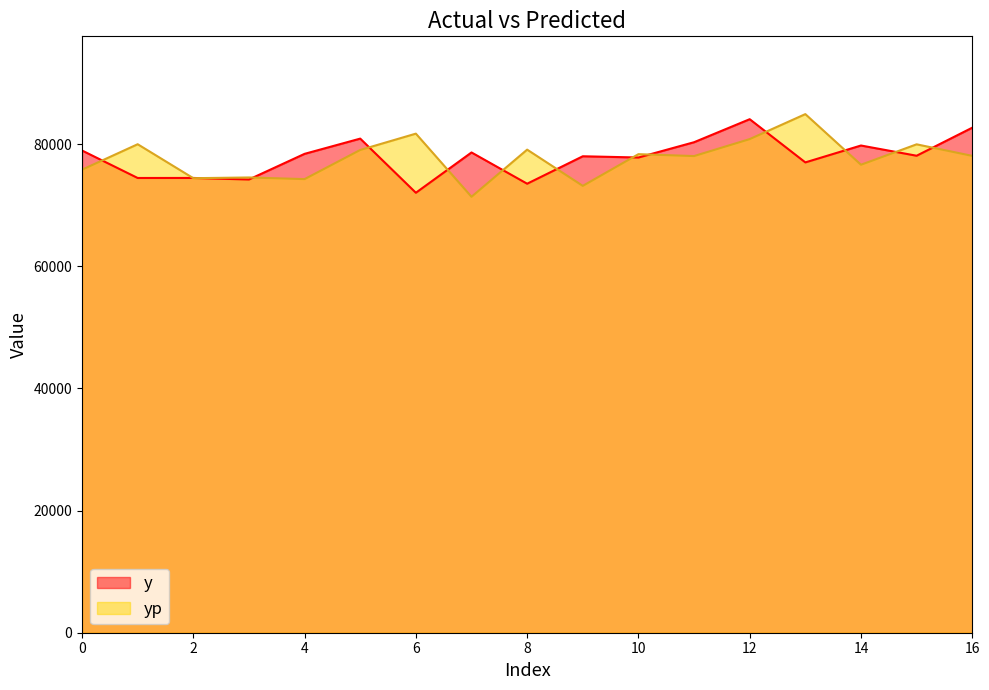

What is the difference between the highest and lowest values at 14?

3148.2